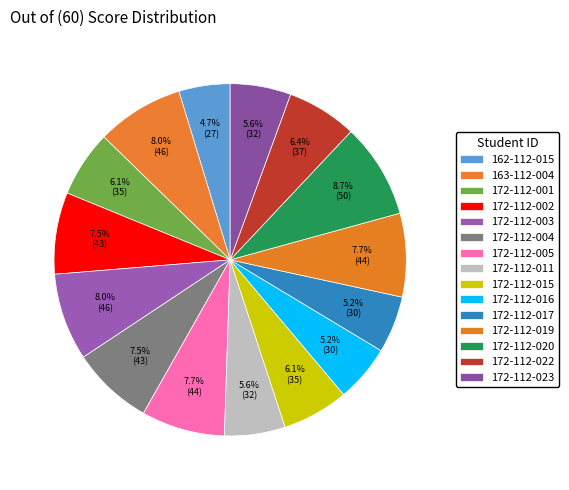

Is there any slice that represents more than half of the pie?

No